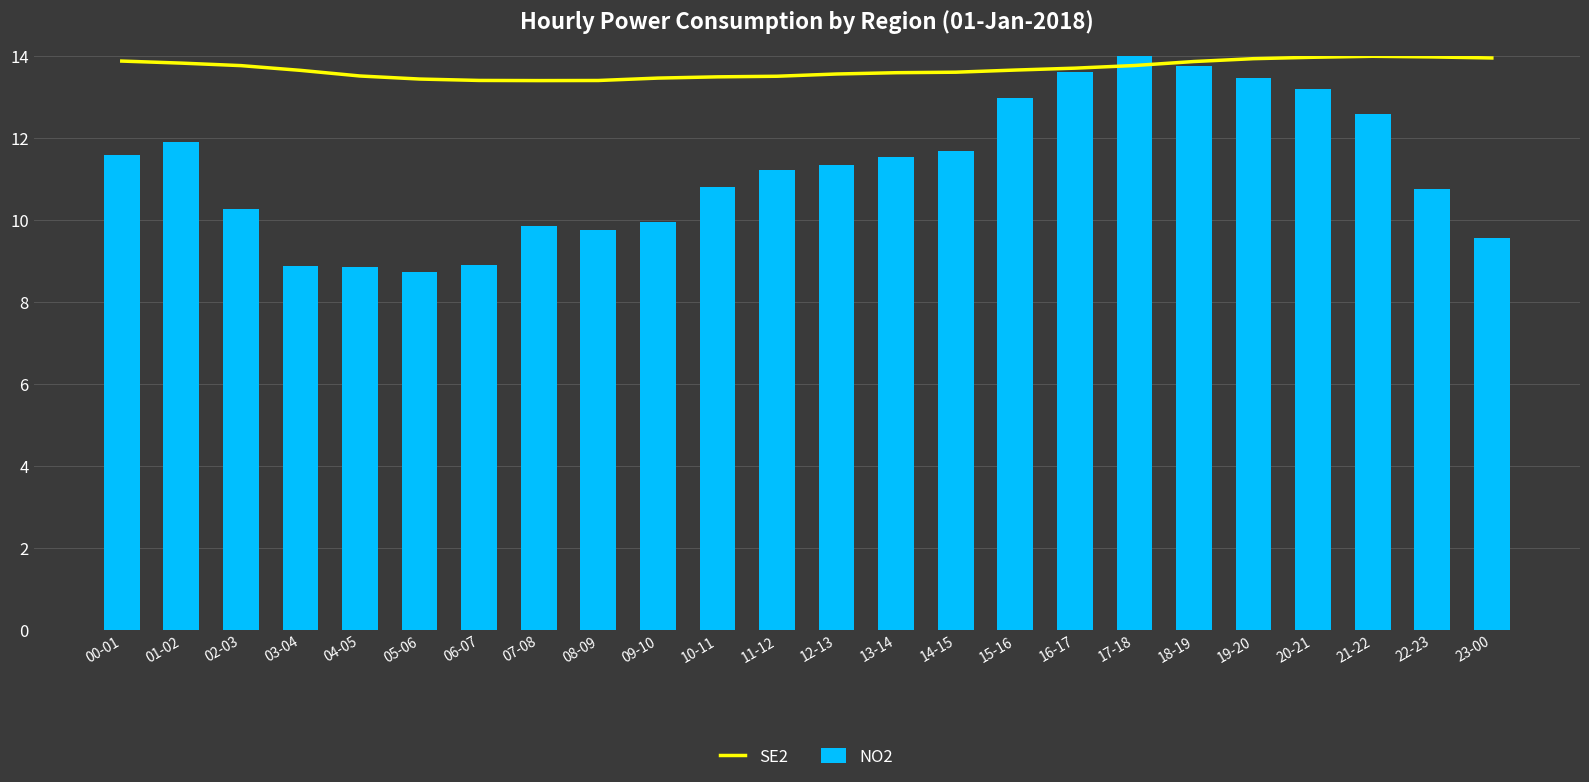

What is the difference between the maximum and minimum values in the SE2 series?

0.6